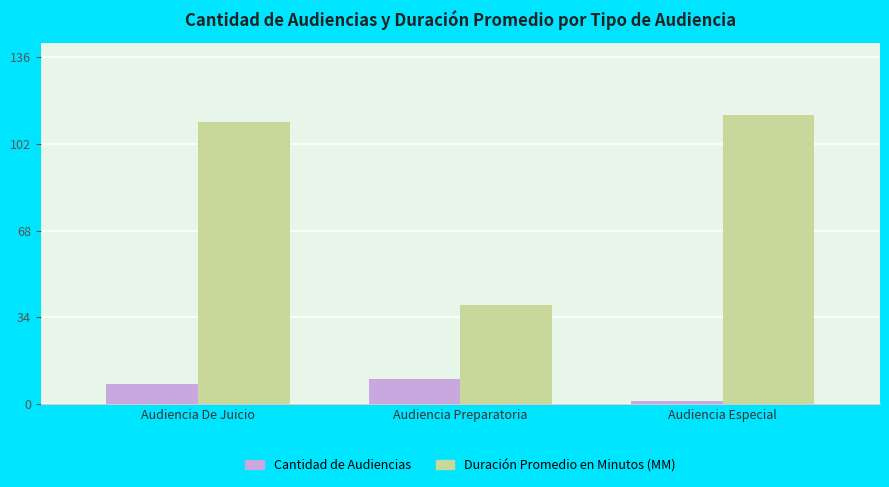

At Audiencia Preparatoria, list the series in order from largest to smallest.

Duración Promedio en Minutos (MM), Cantidad de Audiencias